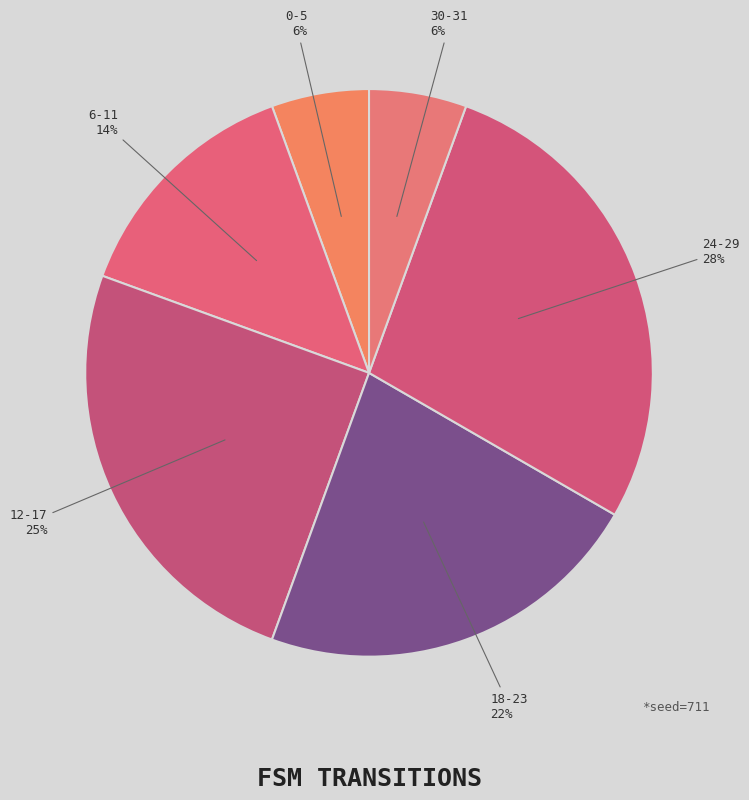

Combined, do 0-5 and 24-29 account for over 50%?

No